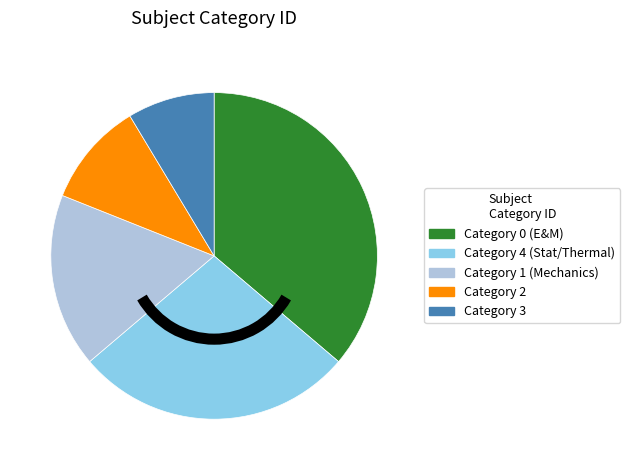

Rank the categories by value from lowest to highest.

Category 3, Category 2, Category 1 (Mechanics), Category 4 (Stat/Thermal), Category 0 (E&M)